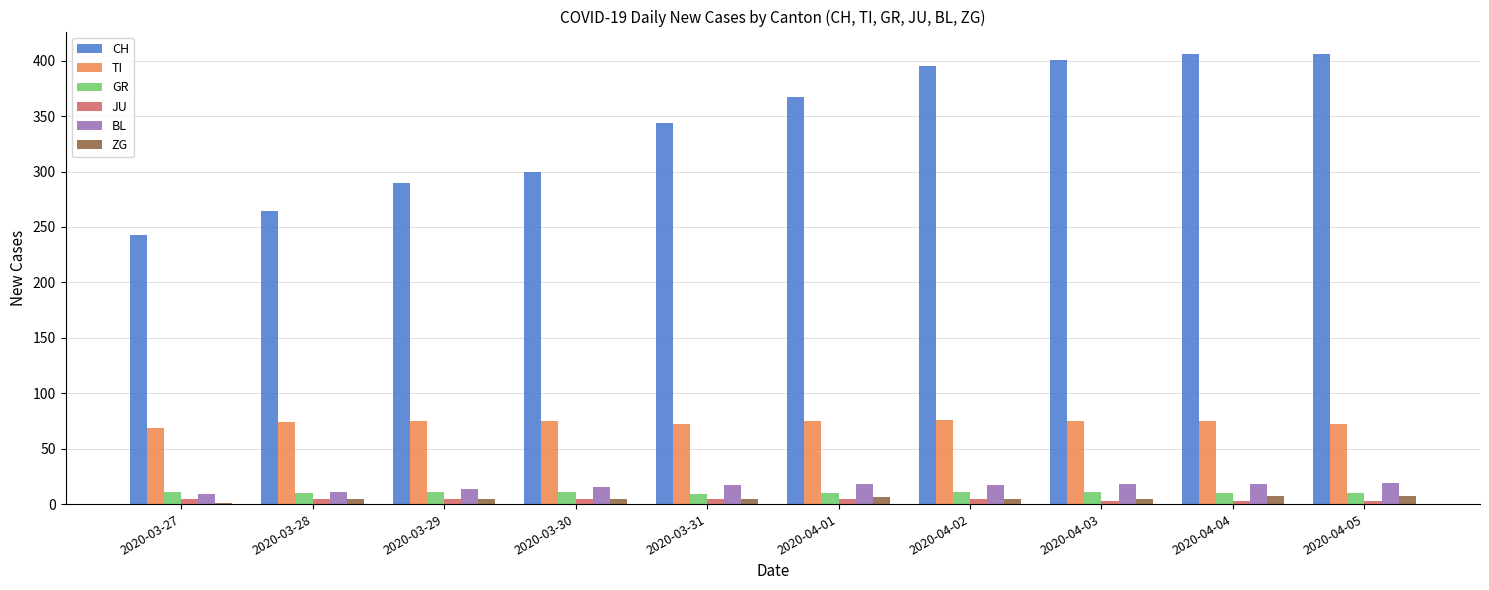

Between 2020-03-29 and 2020-04-03, which series saw the biggest shift?

CH